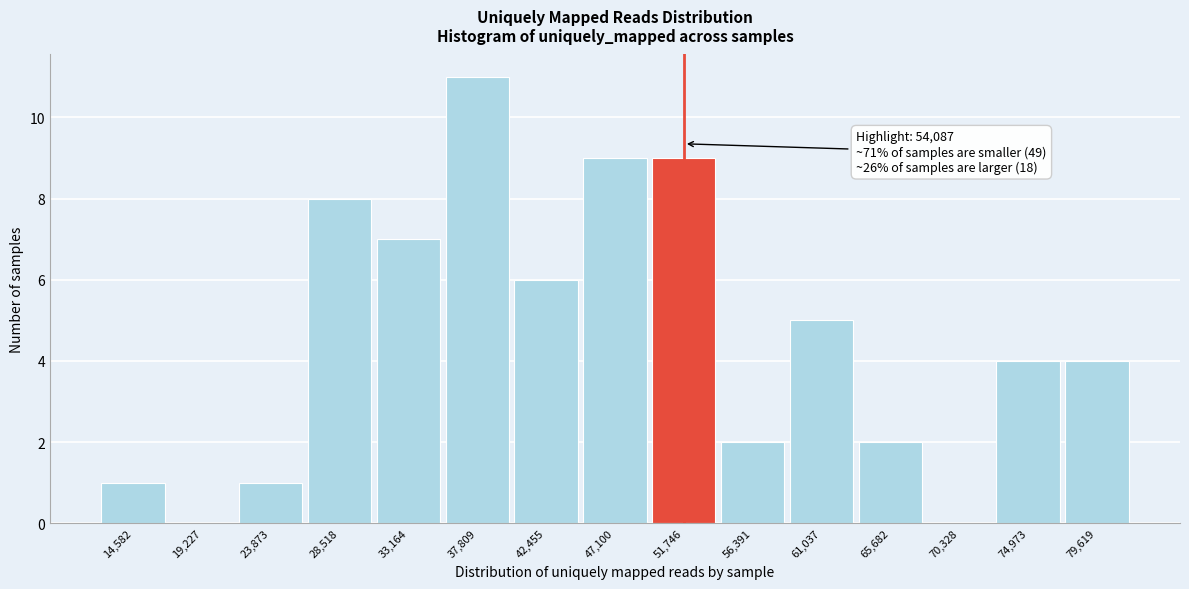

Reading left to right, list all the values displayed in this chart.

14,582=1	19,227=0	23,873=1	28,518=8	33,164=7	37,809=11	42,455=6	47,100=9	51,746=9	56,391=2	61,037=5	65,682=2	70,328=0	74,973=4	79,619=4